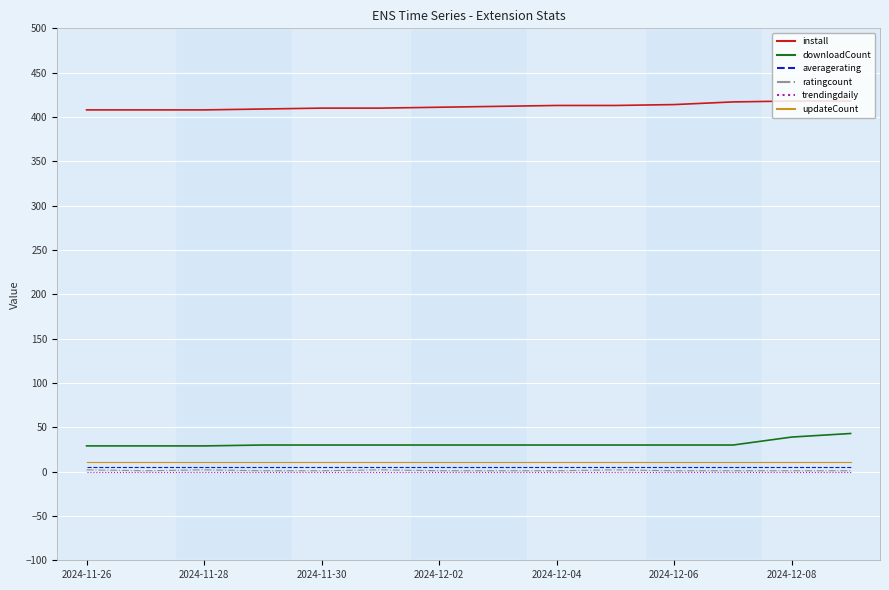

How many values in the ratingcount series exceed 1?

4